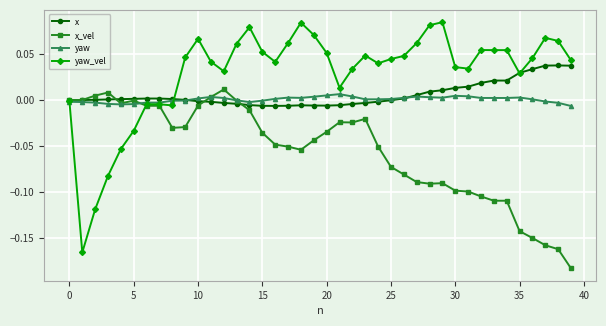

Which series has the largest total across all categories?

yaw_vel